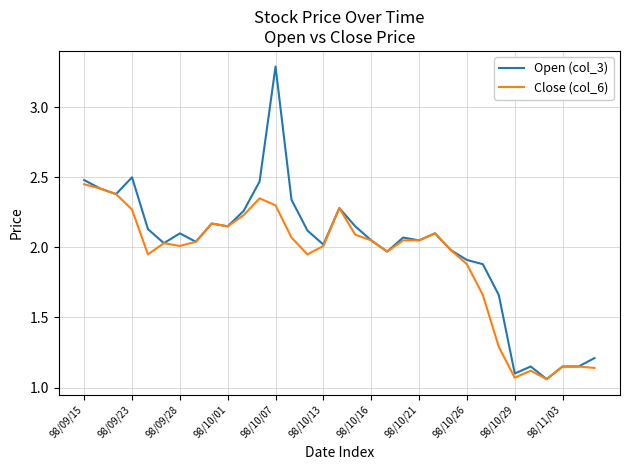

Rank the series by their maximum value, from highest to lowest.

Open (col_3), Close (col_6)